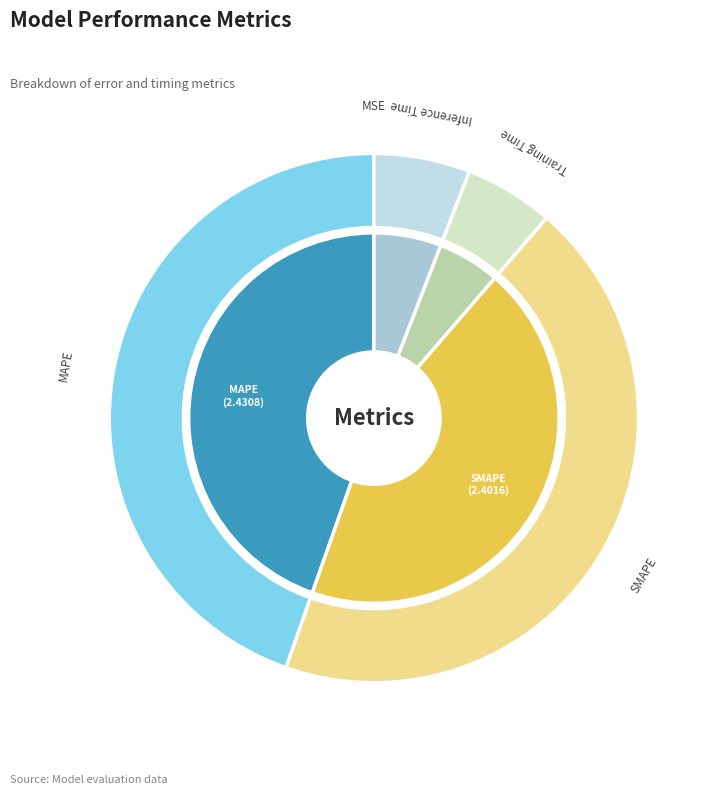

What percentage do Inference Time and MSE together represent?

5.9%